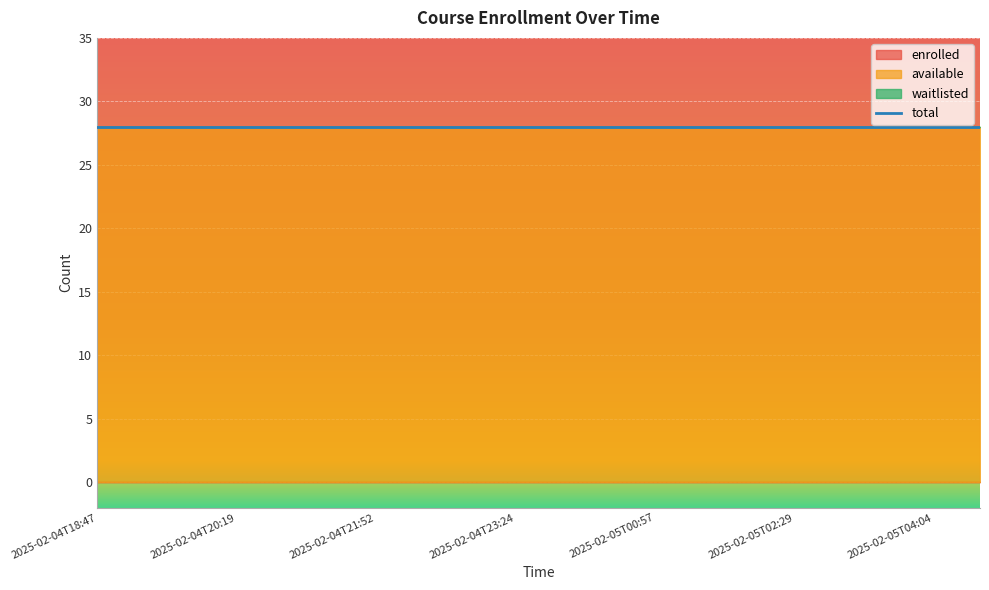

What position from the left is 2025-02-05T02:29?

16